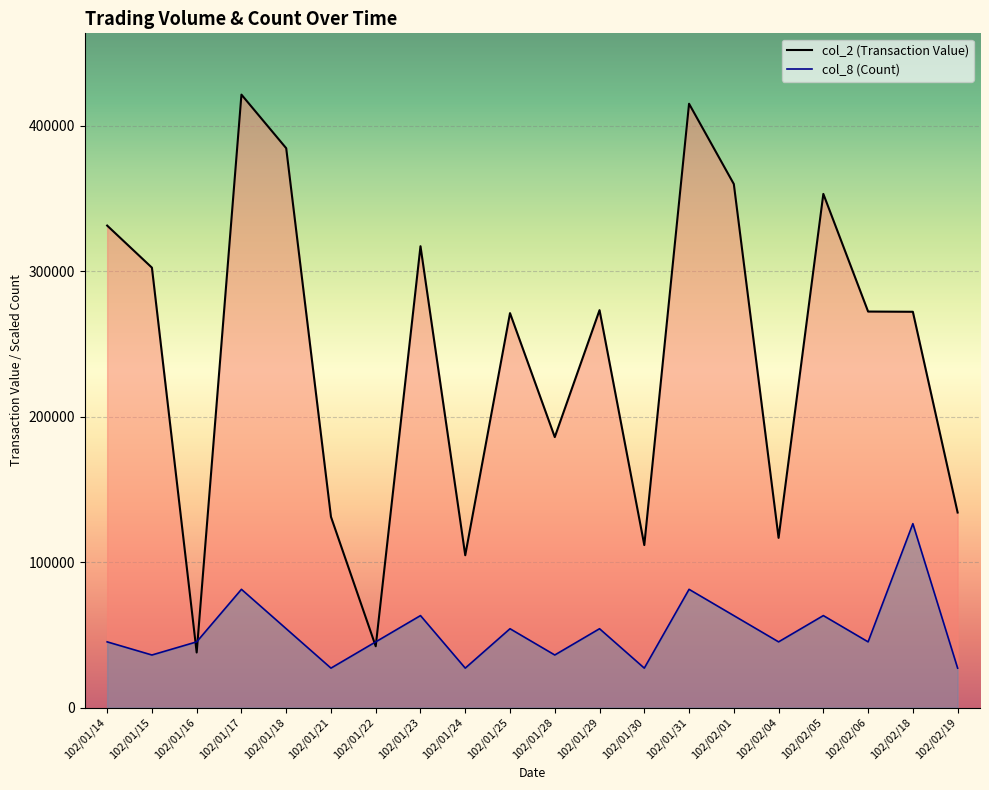

Between 102/01/14 and 102/01/24, which series saw the biggest shift?

col_2 (Transaction Value)